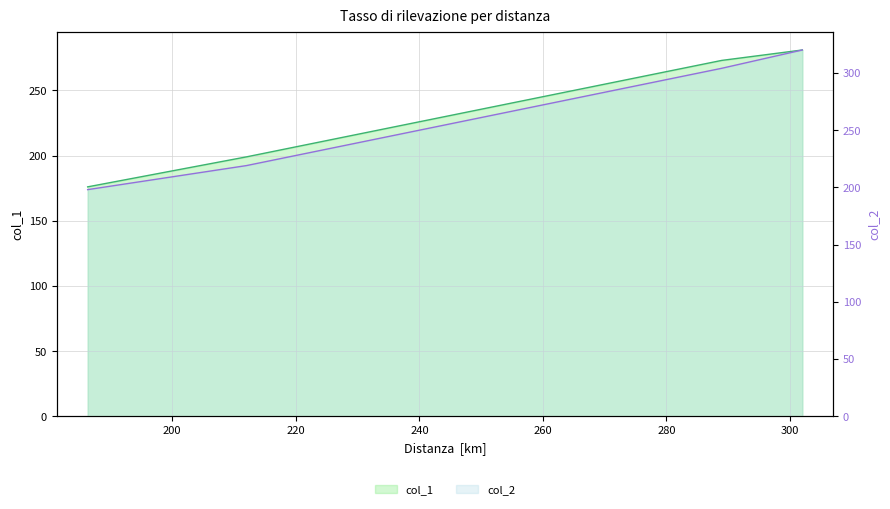

Rank the series by their maximum value, from highest to lowest.

col_2, col_1